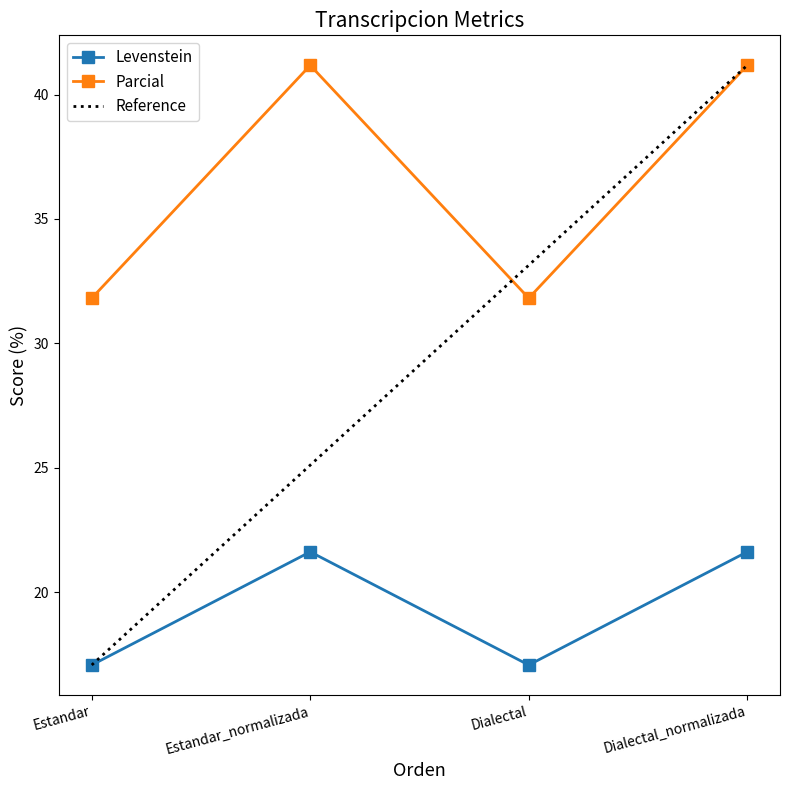

What position from the right is Dialectal?

2